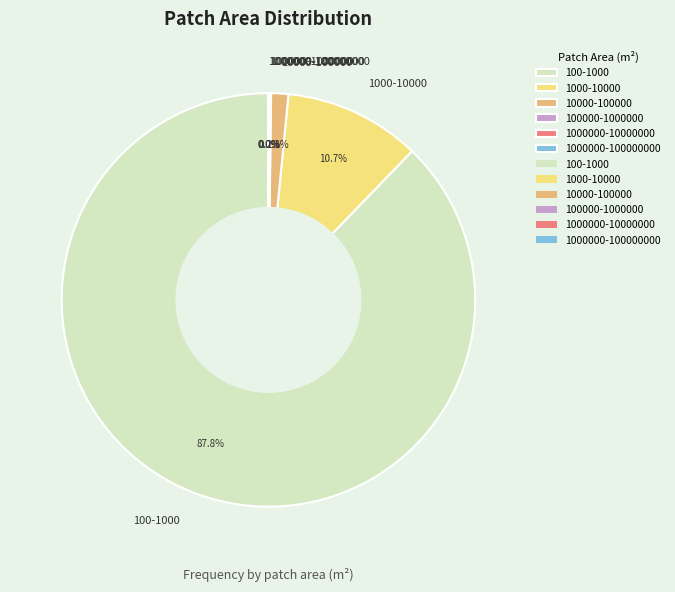

Which slice is the largest?

100-1000